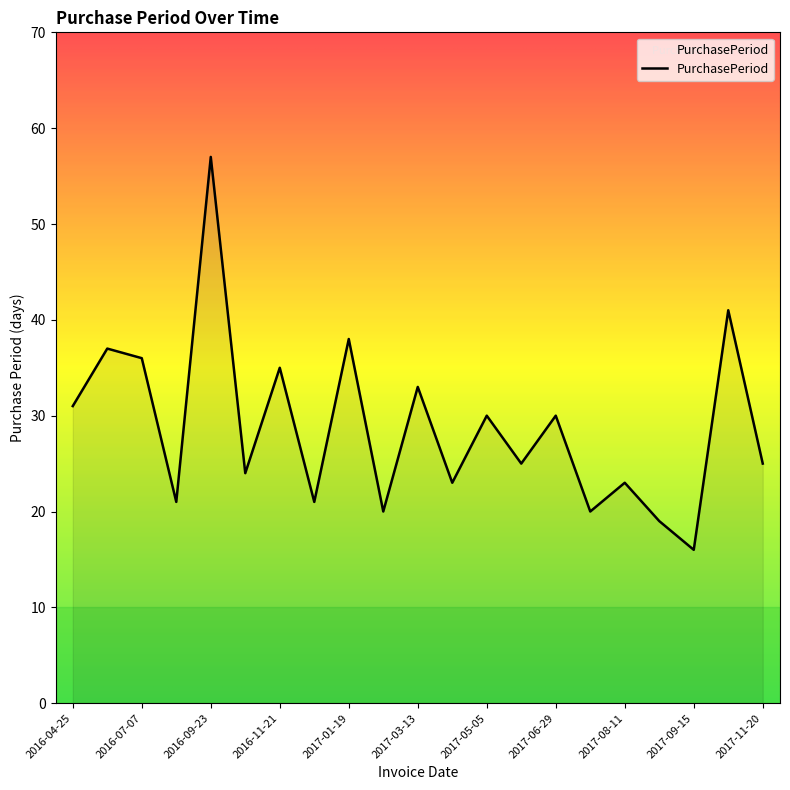

What is the difference between the maximum and minimum values?

41